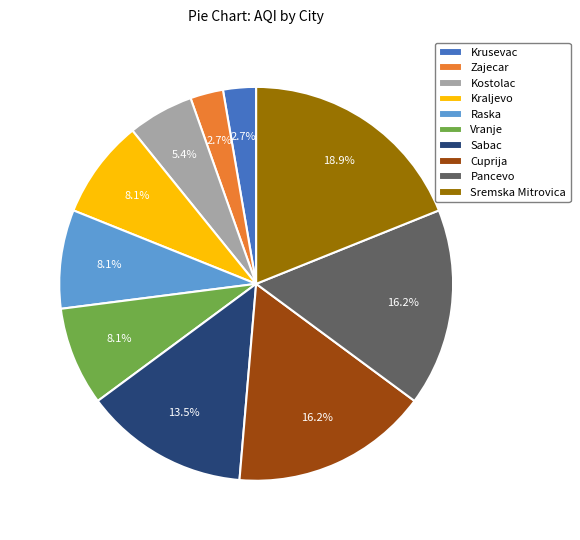

Combined, what portion of the pie is Cuprija and Vranje?

24.3%